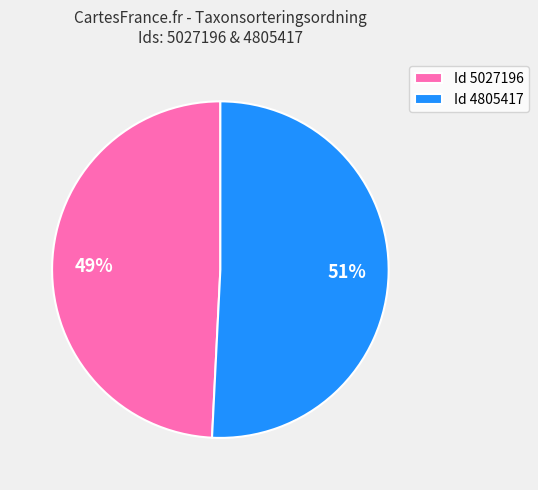

Is there a majority slice in this chart?

Yes